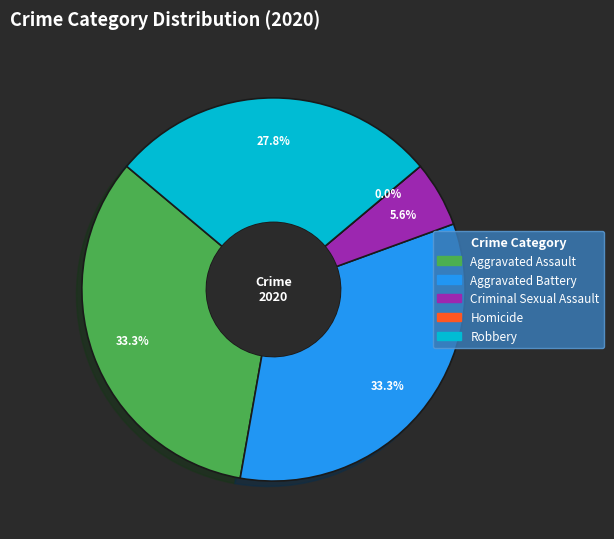

What is the largest slice in the pie chart?

Aggravated Assault